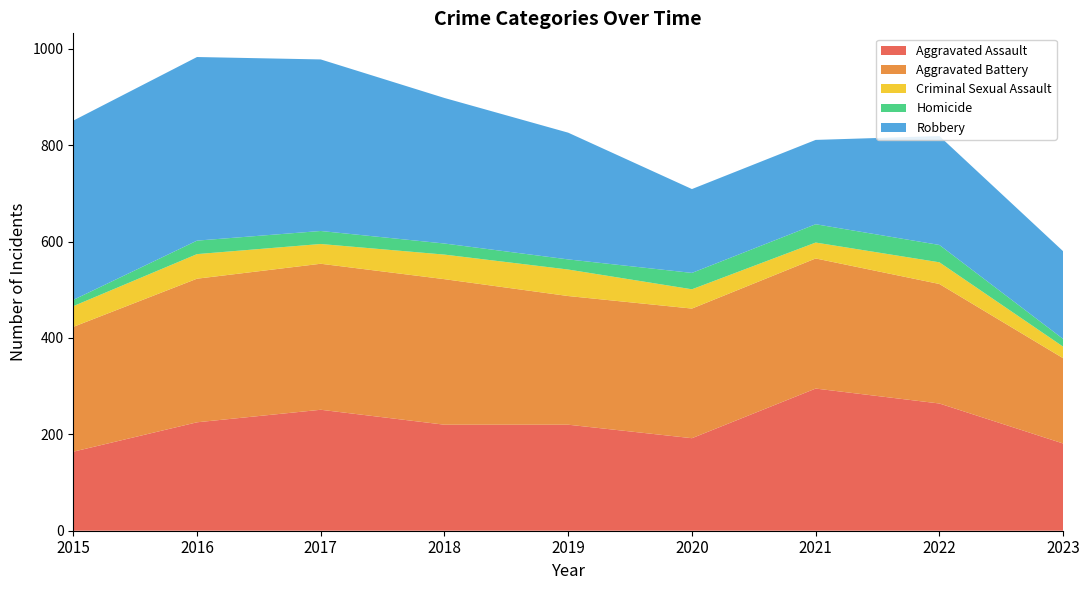

Reading left to right, list all the values displayed in this chart.

Aggravated Assault: 164	225	251	220	220	192	295	264	181
Aggravated Battery: 259	298	303	302	267	269	270	248	177
Criminal Sexual Assault: 43	51	41	51	55	40	33	45	24
Homicide: 13	28	27	23	21	34	38	36	16
Robbery: 372	381	356	302	263	174	175	226	182